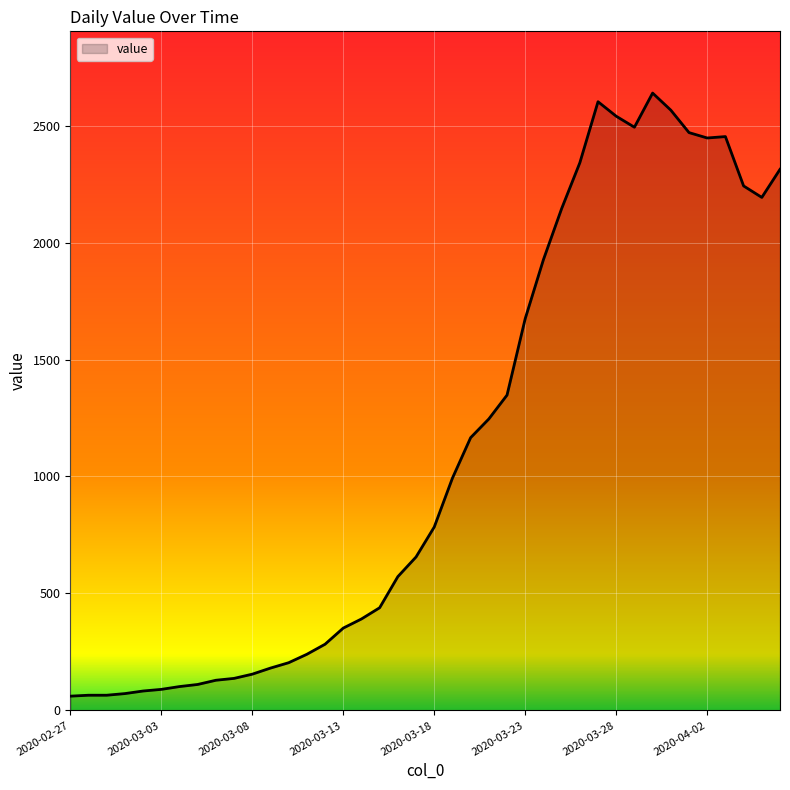

How many values are below 784?

20